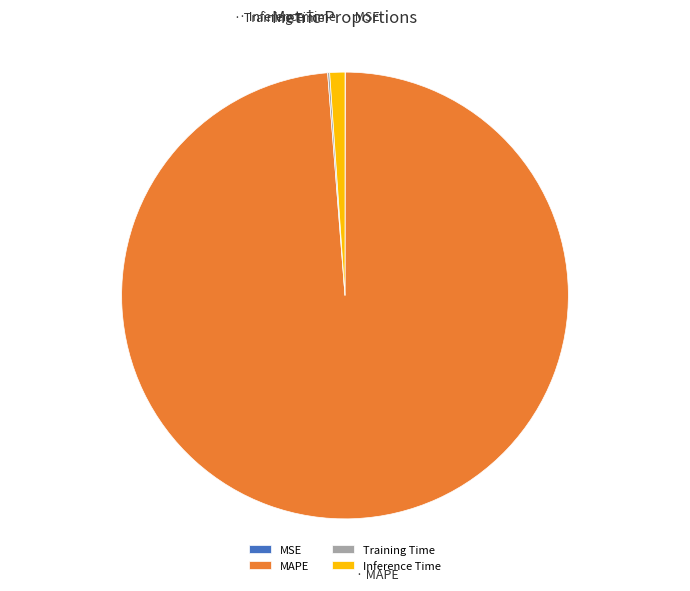

True or false: MAPE accounts for 99% of the total.

True